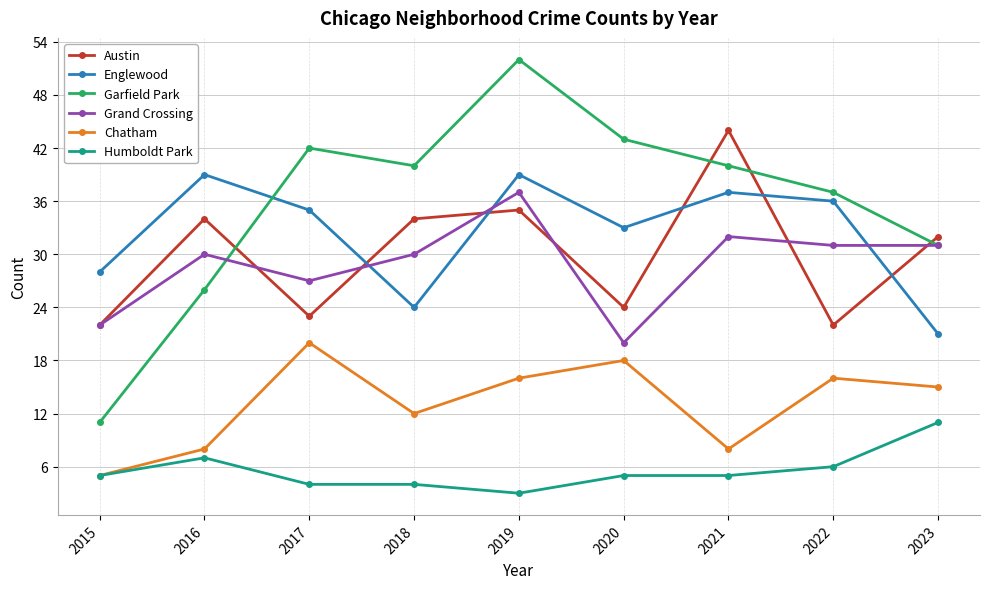

True or false: Englewood has a value of 15 at 2022.

False